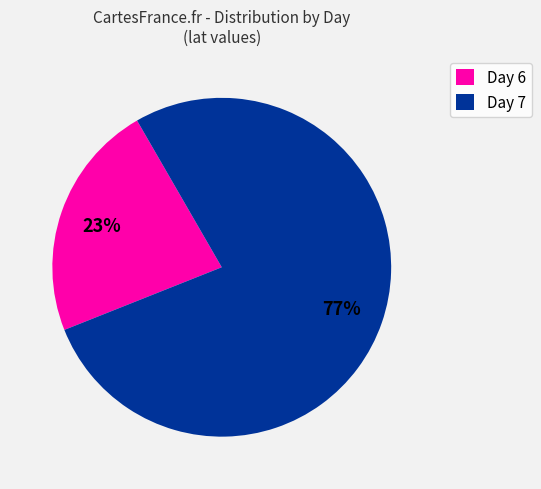

What percentage is the Day 6 slice, to the nearest percent?

23%